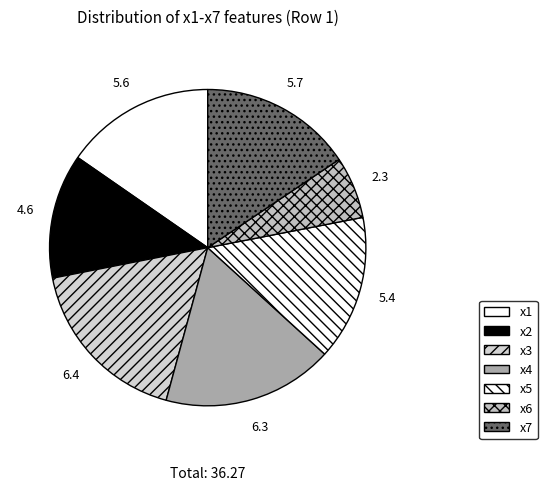

Count the number of slices in the pie.

7